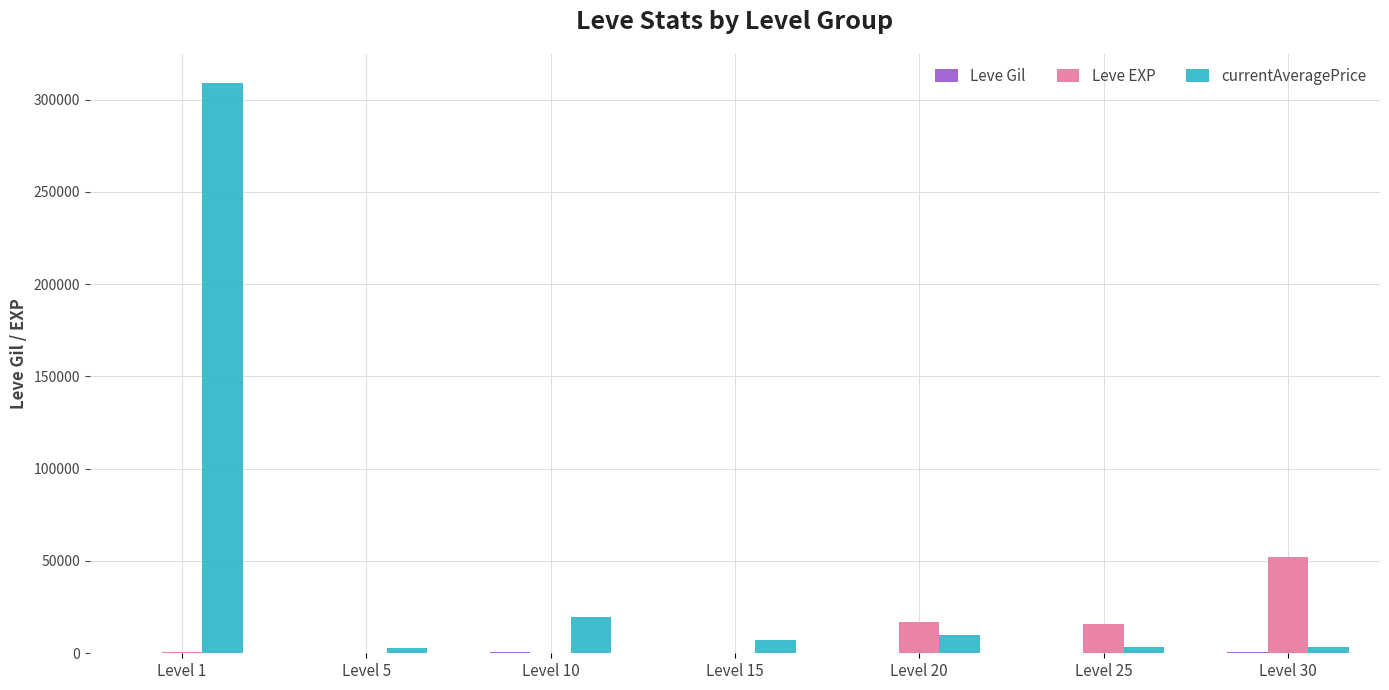

At which category does the chart reach its peak across all series?

Level 1